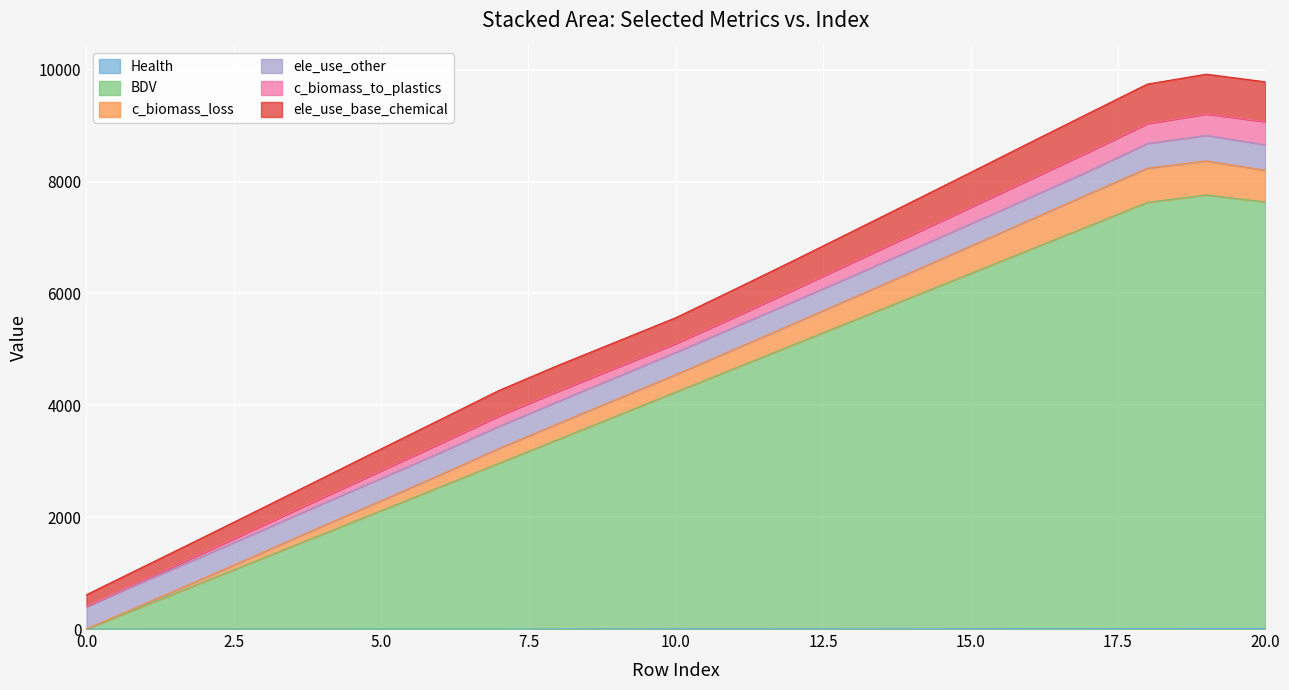

What is the greatest value displayed?

9921.8